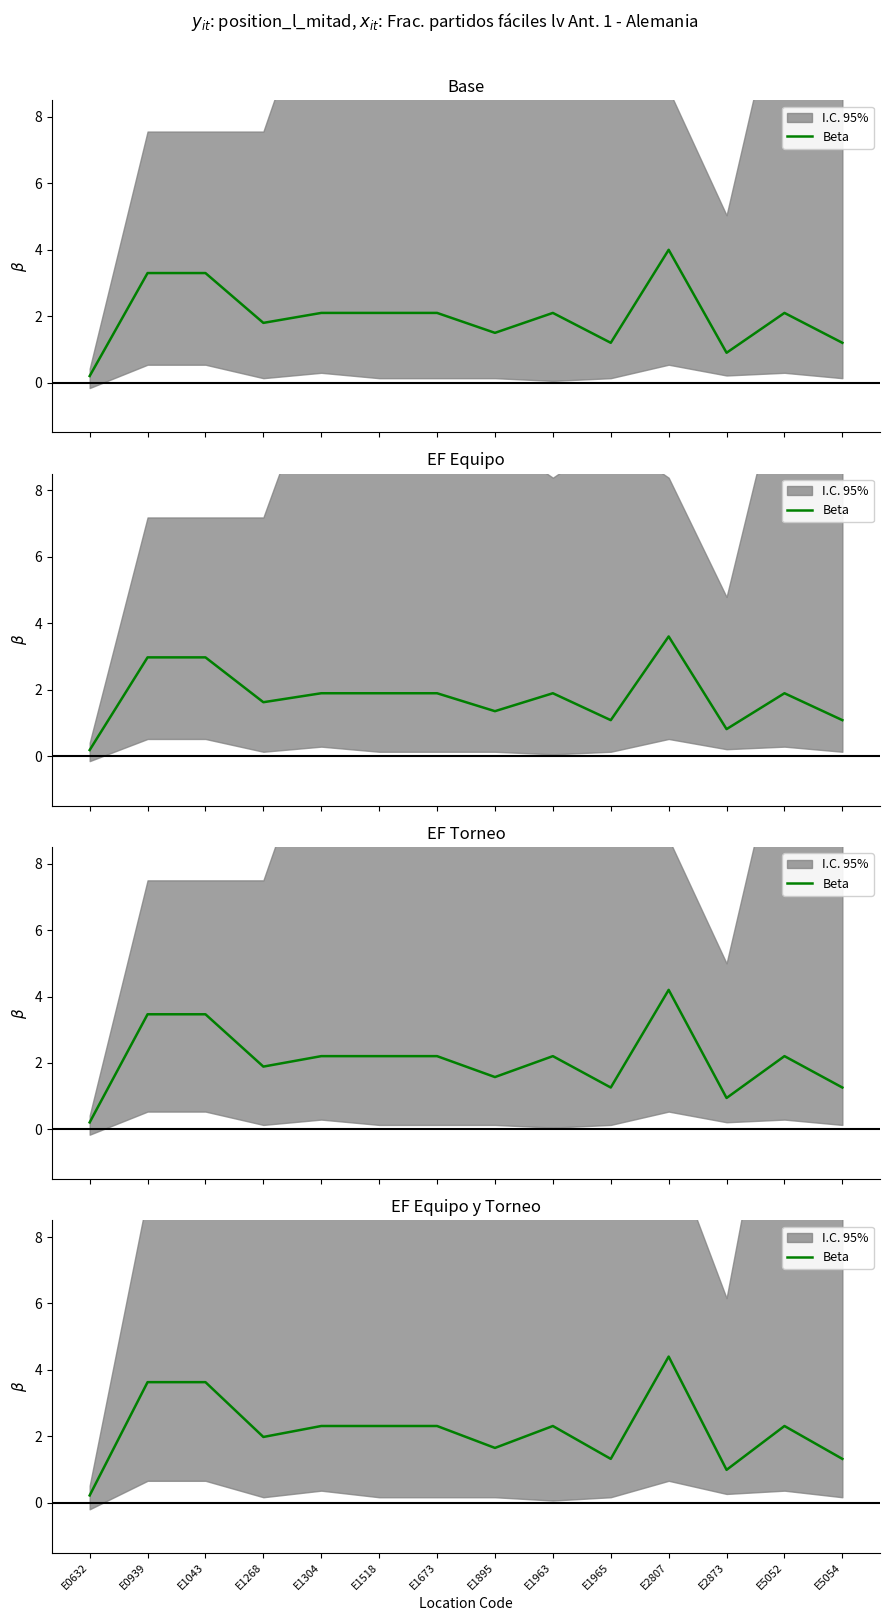

What is the difference between the values at E1963 and E2807?

2.1